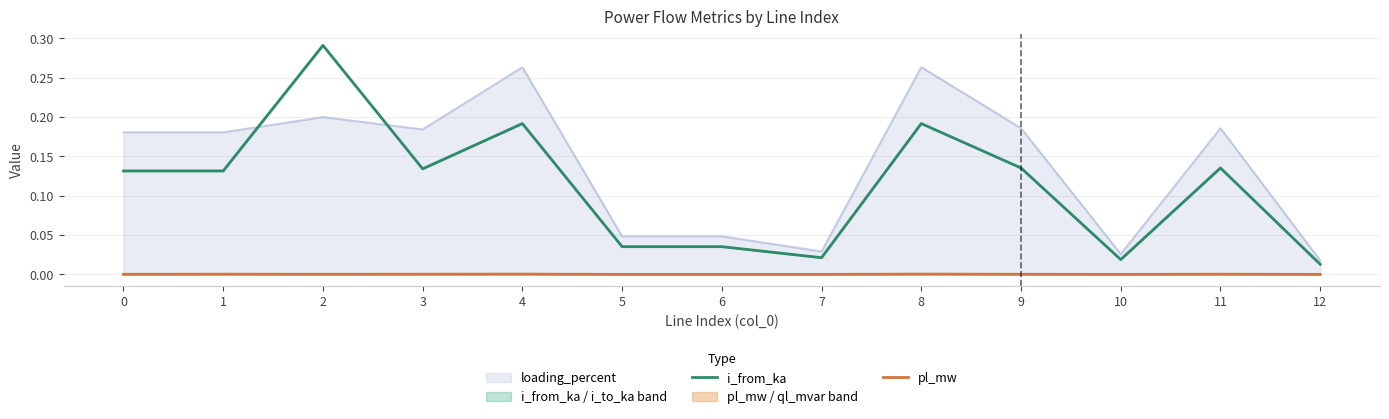

At 12, list the series in order from largest to smallest.

i_from_ka, pl_mw